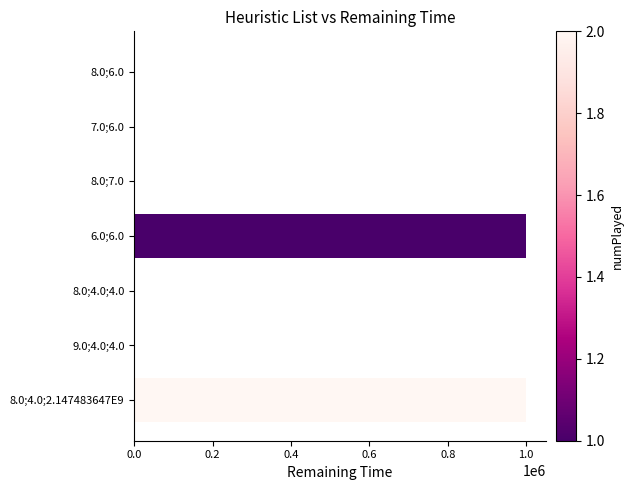

At which label is the value closest to 499990?

8.0;7.0